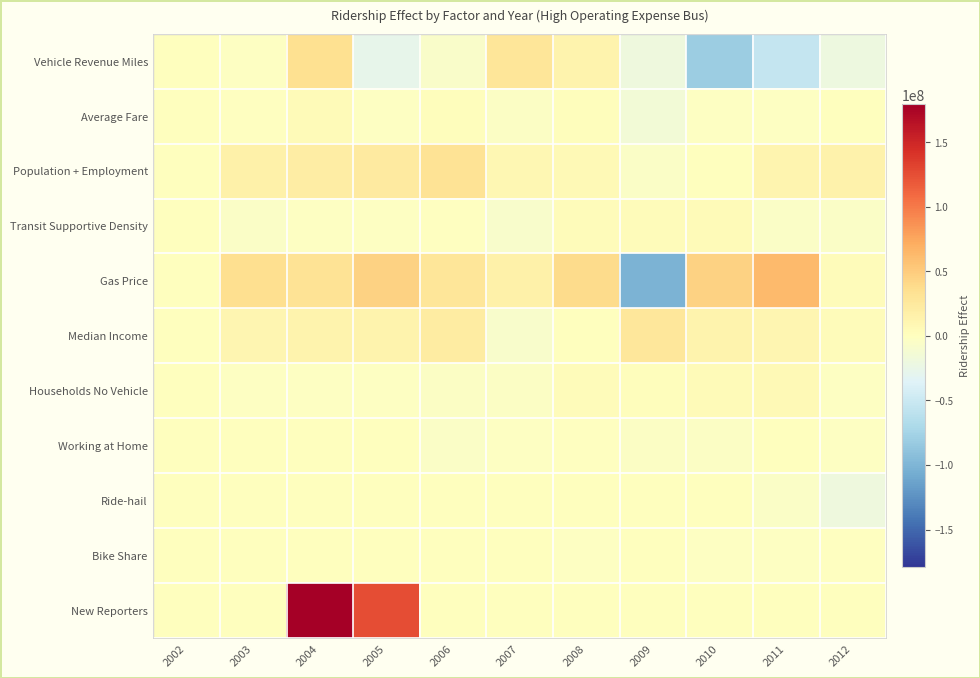

Which category has the lowest value across all series?

2009